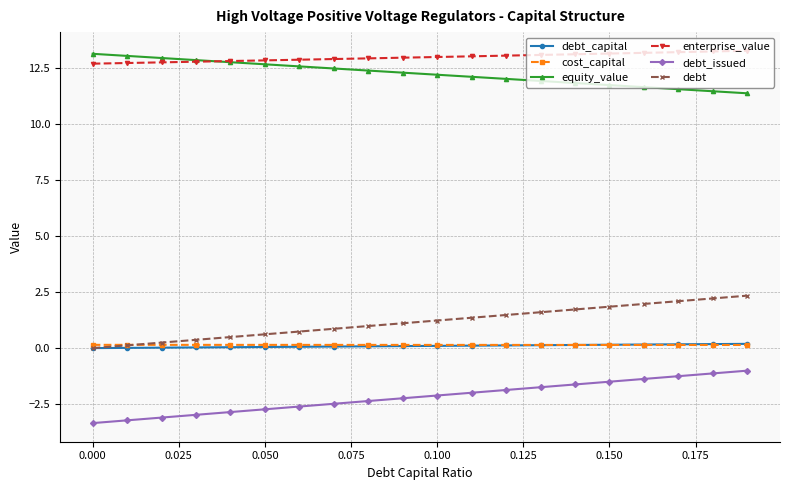

What is the value of the debt point at the 4th from the left?

0.4